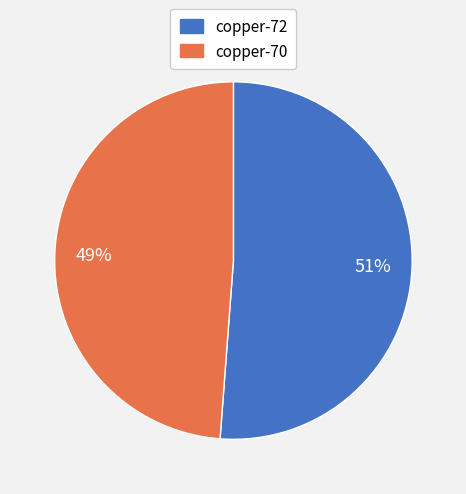

Which slice is the largest?

copper-72